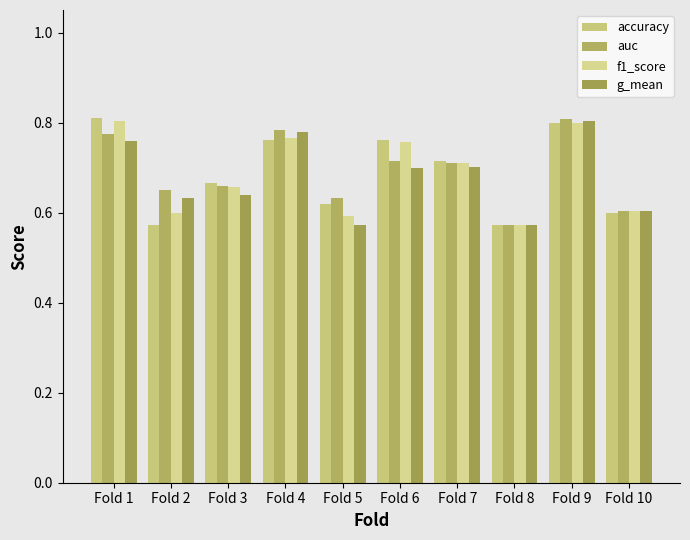

How many data points does each series have?

10